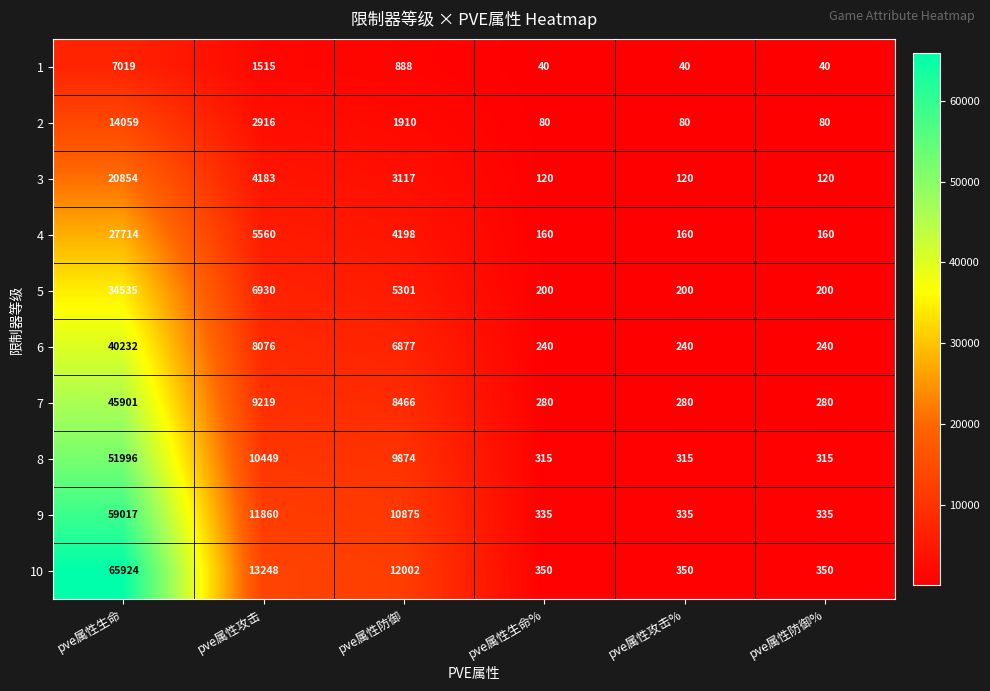

How many data points does each series have?

6